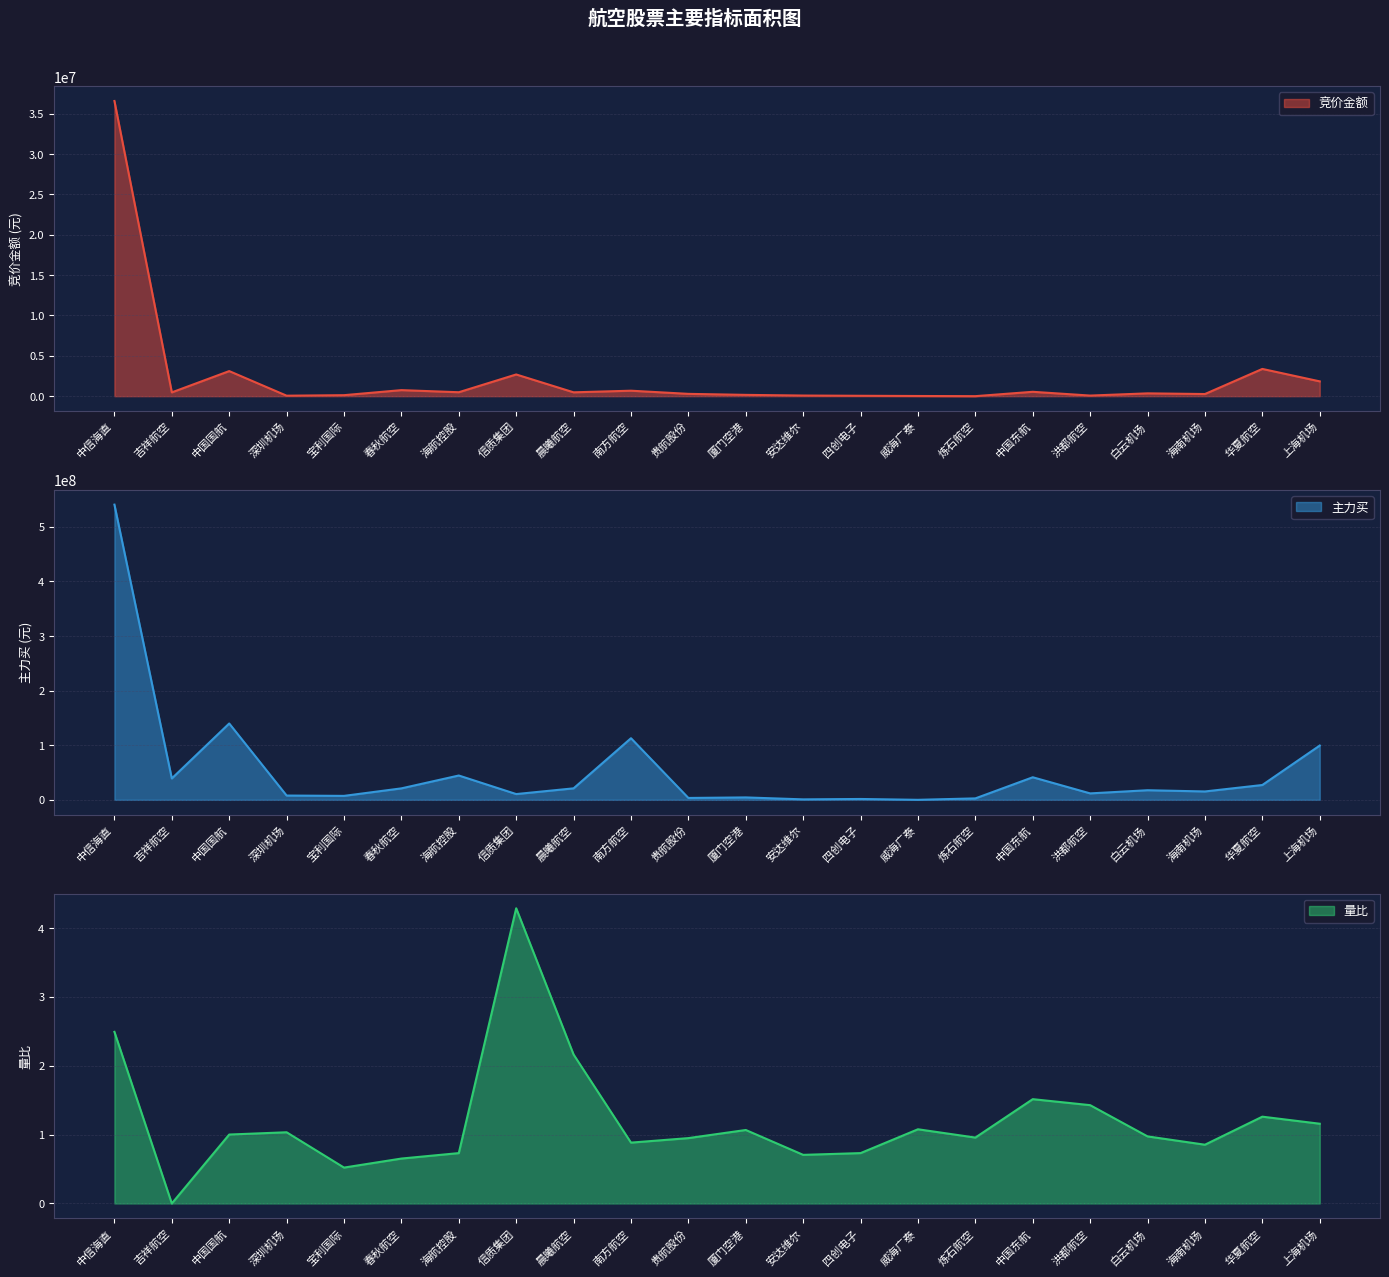

Does the chart have visible grid lines?

Yes